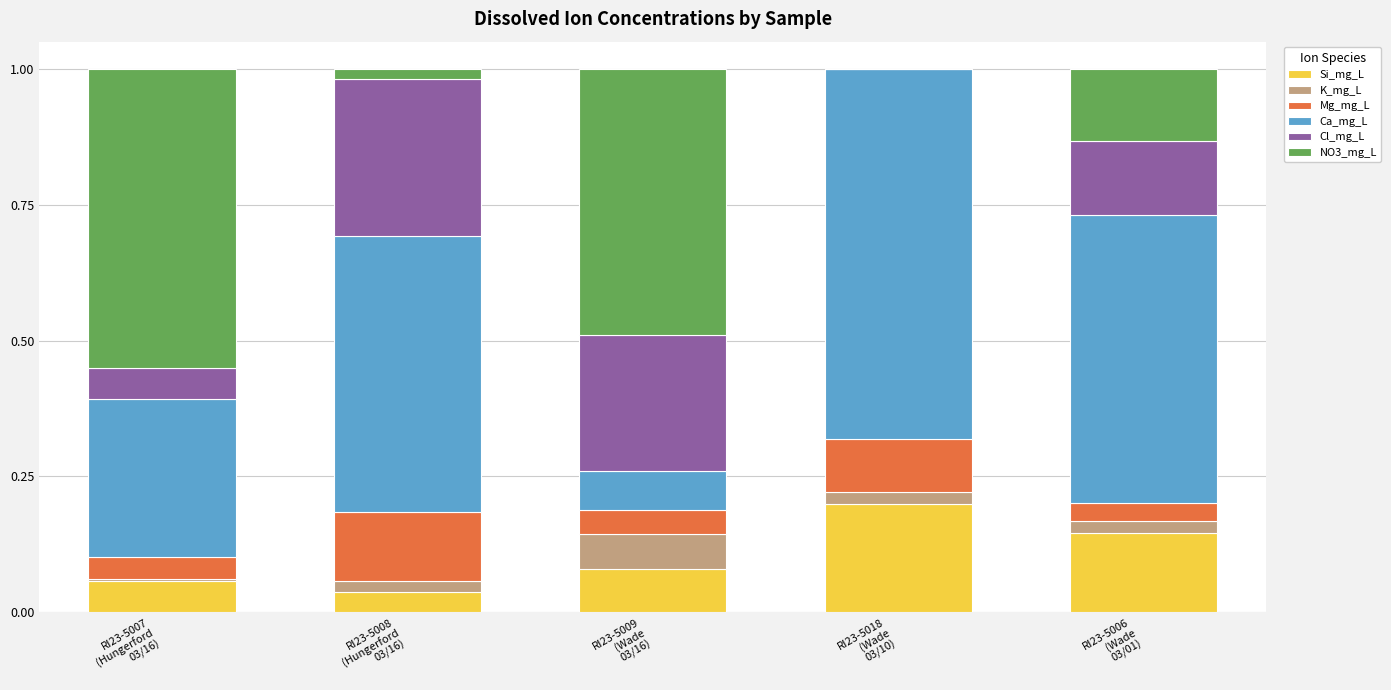

Are the bars horizontal?

No